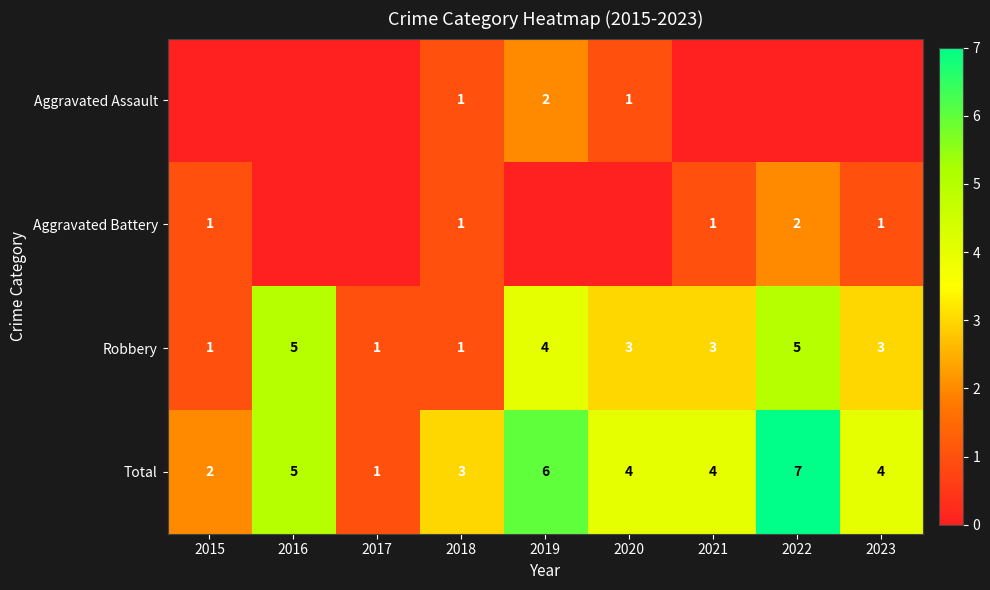

How many distinct data groups are displayed?

4